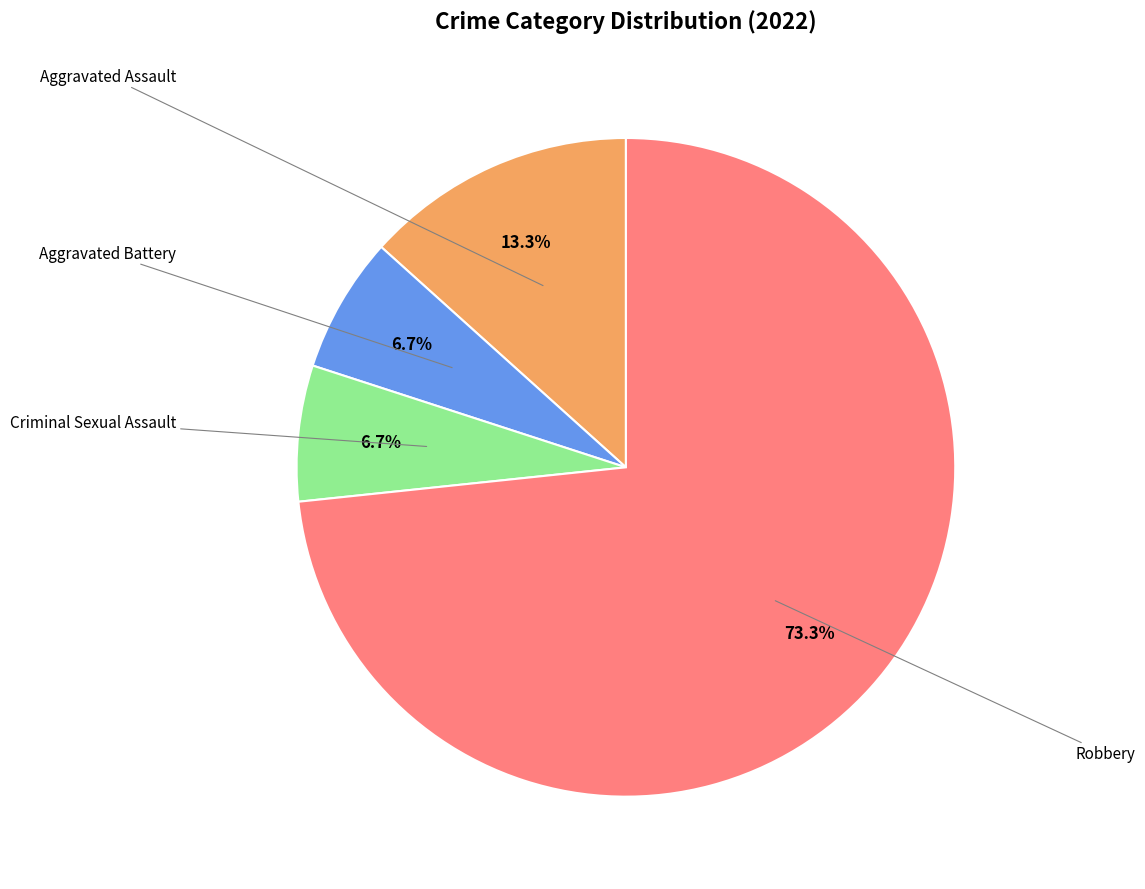

Does any single category account for the majority?

Yes